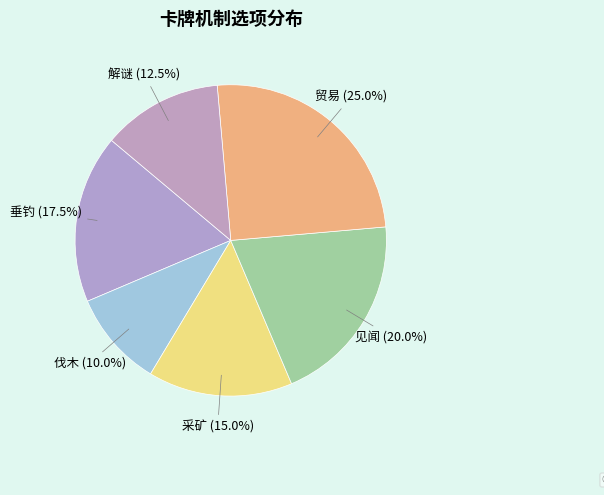

Does any single category account for the majority?

No